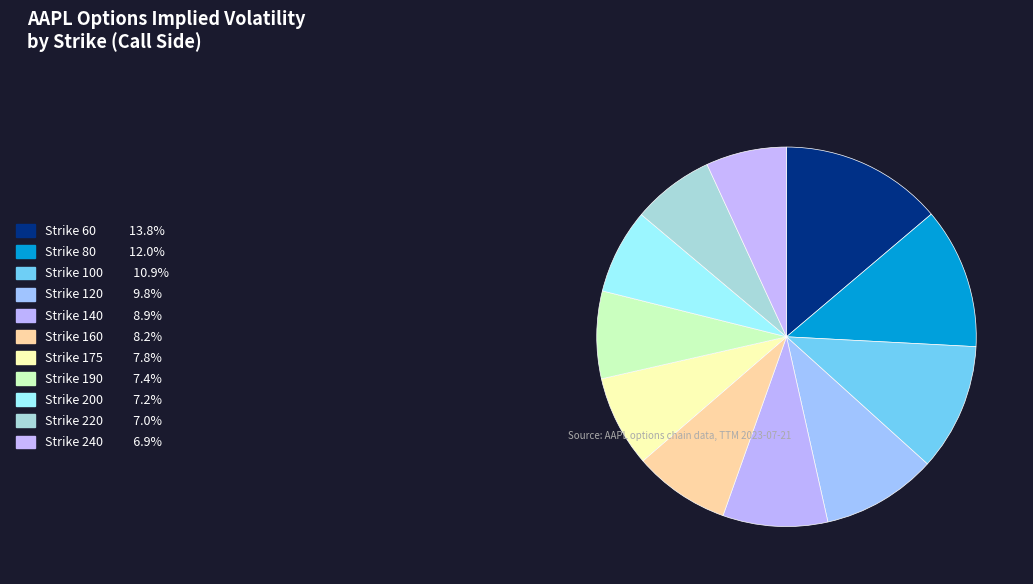

Does Strike 60 account for over 50% of the chart?

No